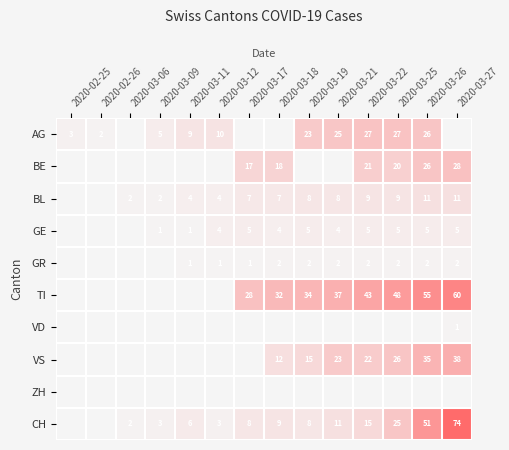

Rank the series at 2020-03-26 from lowest to highest value.

VD, ZH, GR, GE, BL, AG, BE, VS, CH, TI